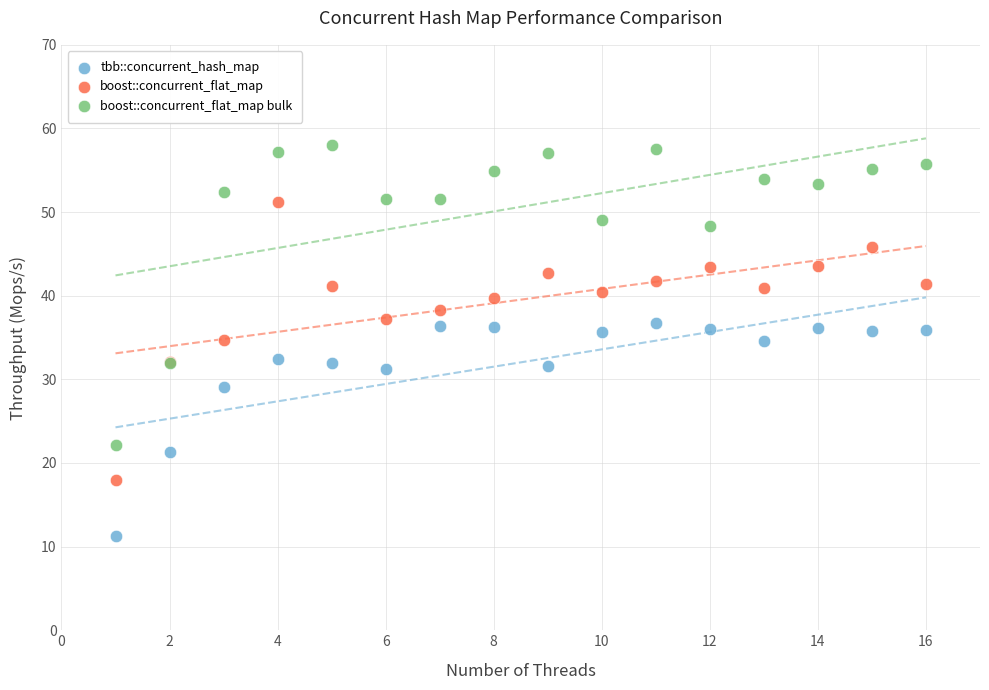

Which series has the largest Y range (max minus min)?

boost::concurrent_flat_map bulk